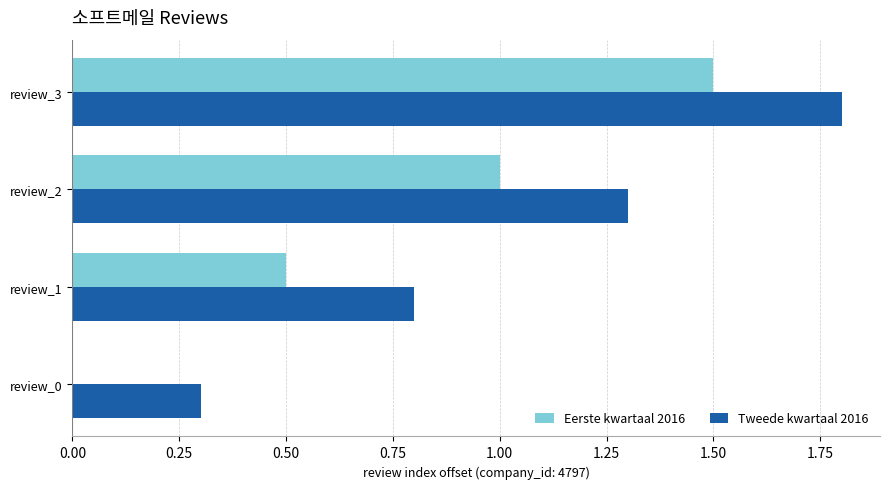

True or false: Eerste kwartaal 2016 has a value of -0.9 at review_0.

False